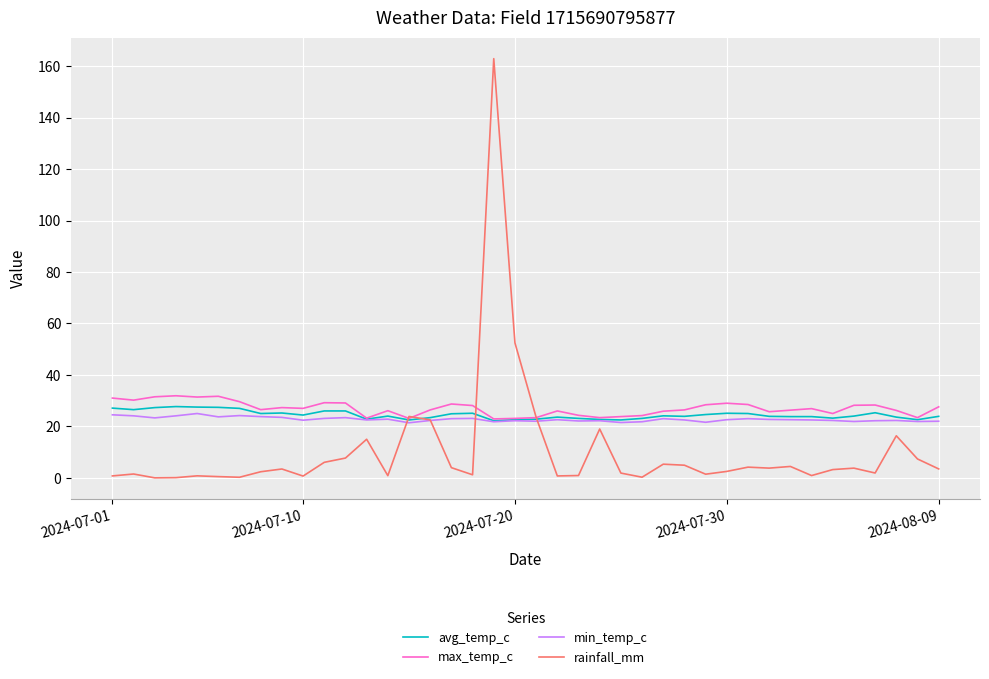

Which series has the widest spread of values?

rainfall_mm